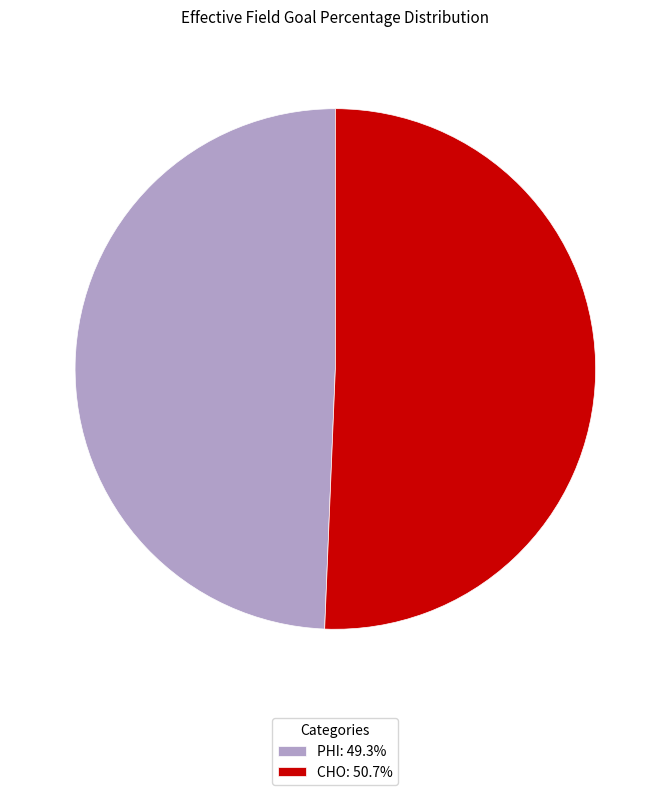

Is there any slice that represents more than half of the pie?

Yes